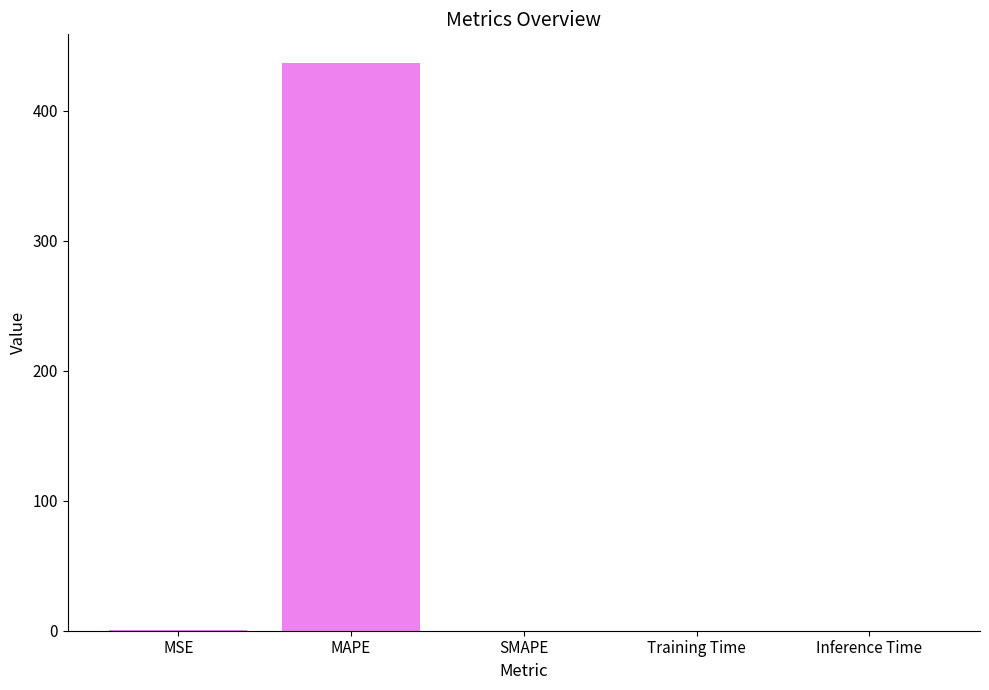

What is the sum of the values at MSE and Training Time?

0.2